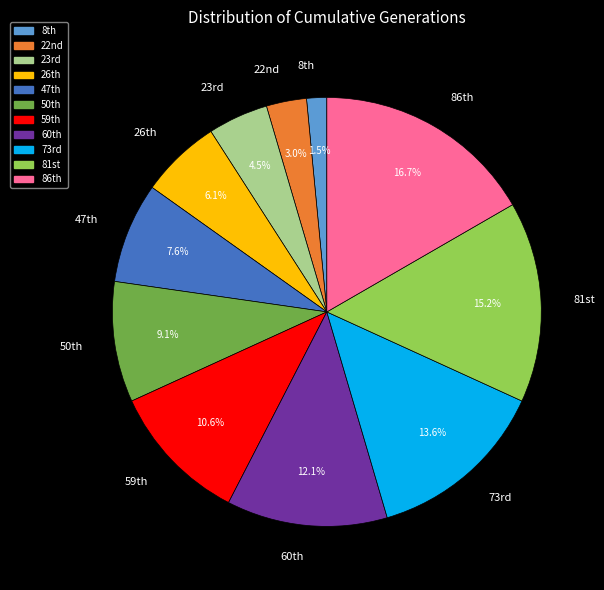

Which slice is the smallest?

8th